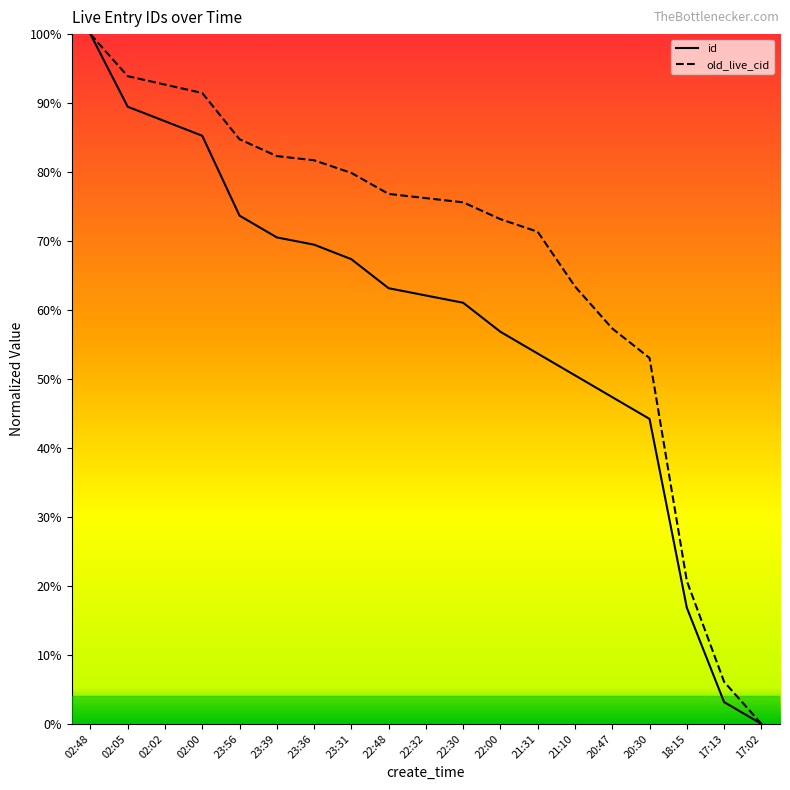

What is the label of the 8th point from the right?

22:00